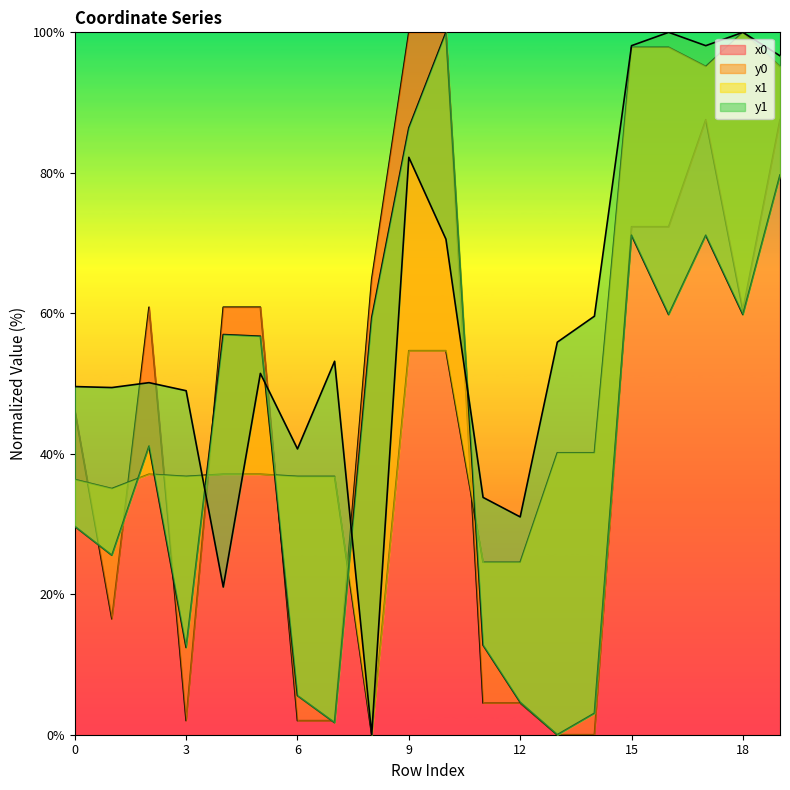

True or false: x0 has a value of 2.0 at 6.

True